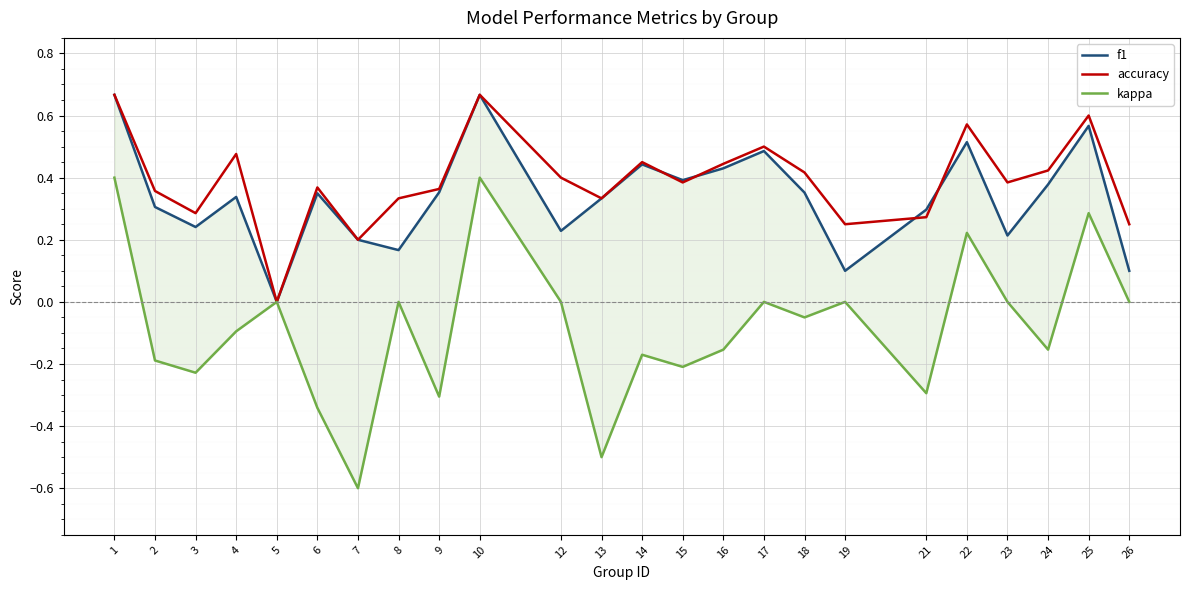

Which has a higher value, 4 or 25?

25